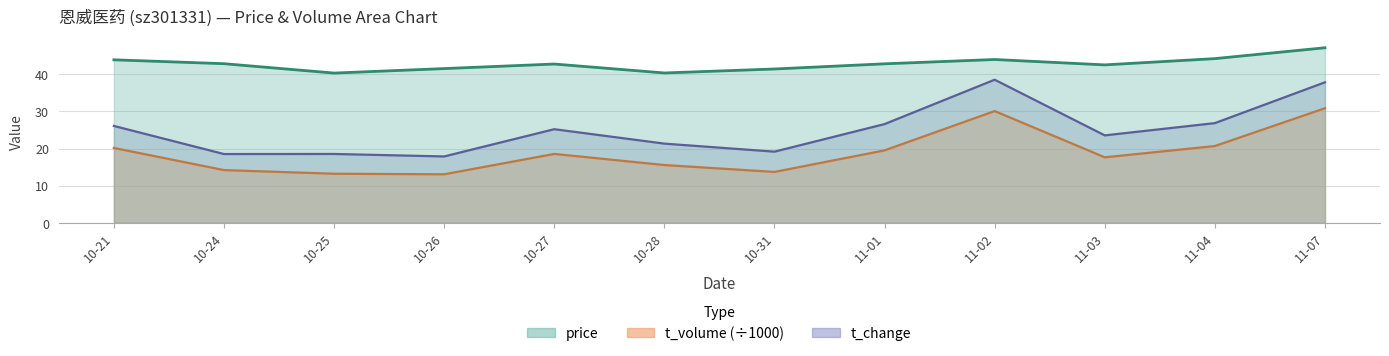

What is the value of the t_volume point at the 6th from the left?

15.5